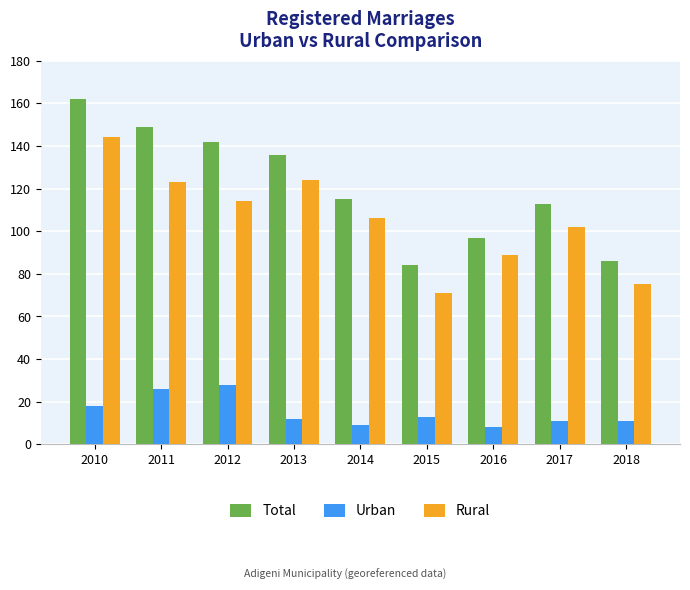

How many values in the Rural series are below 106?

4